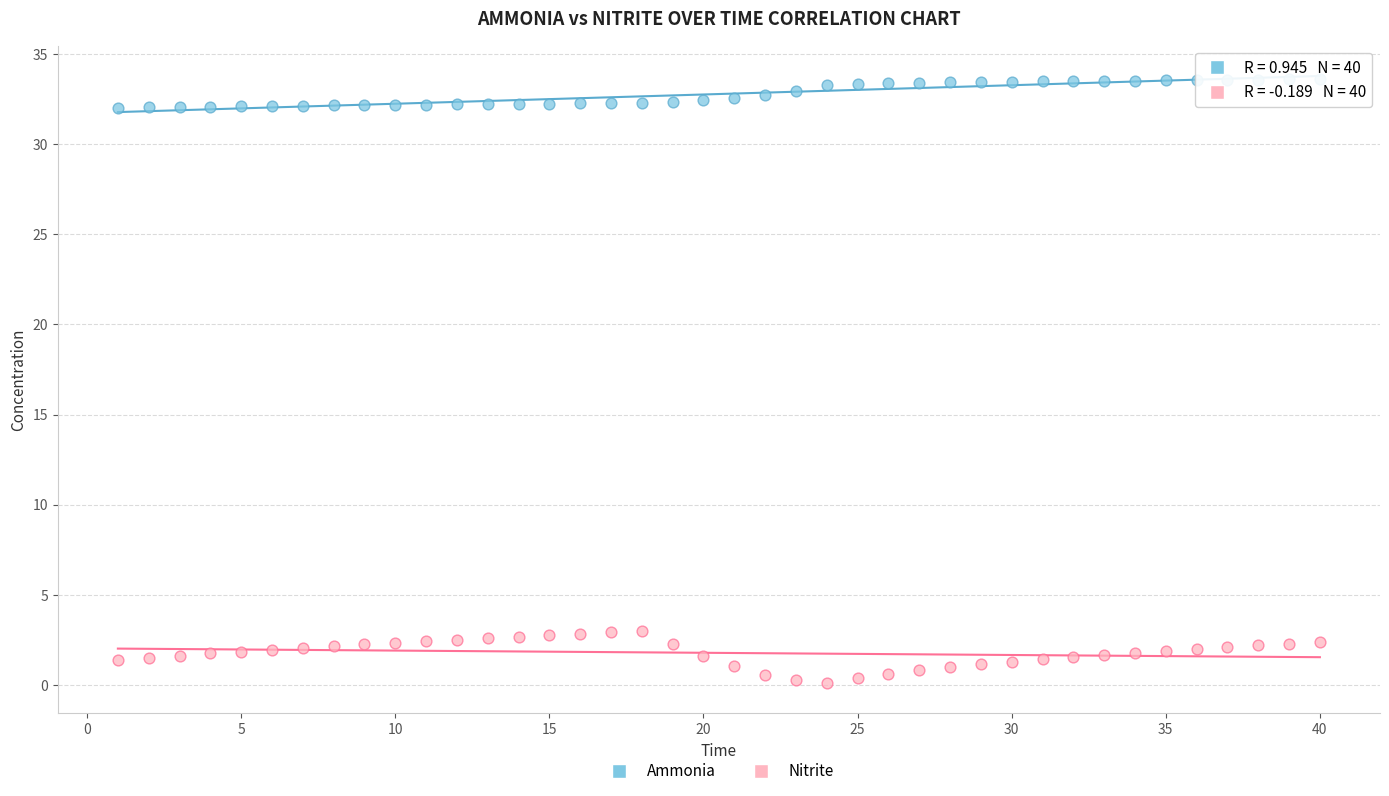

Which series has the widest spread of Y values?

Nitrite